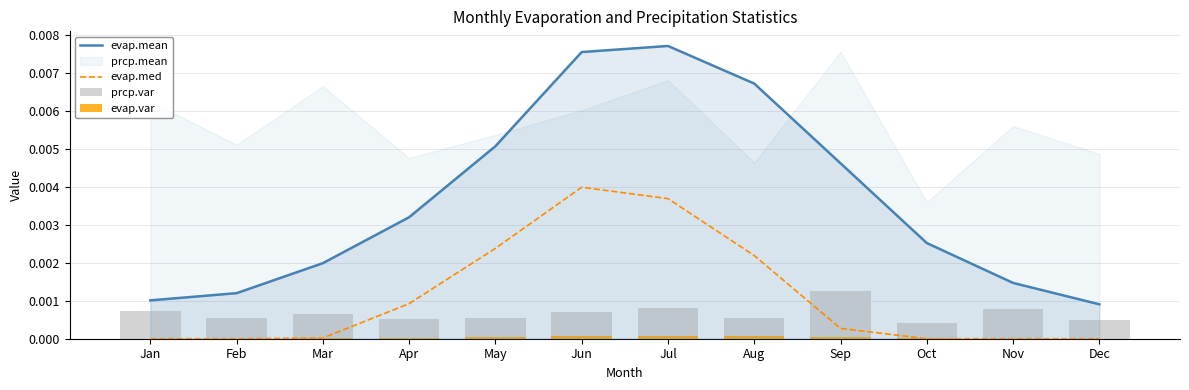

List the labels in order of prcp.var value, largest first.

Sep, Jul, Nov, Jan, Jun, Mar, Aug, Feb, May, Apr, Dec, Oct